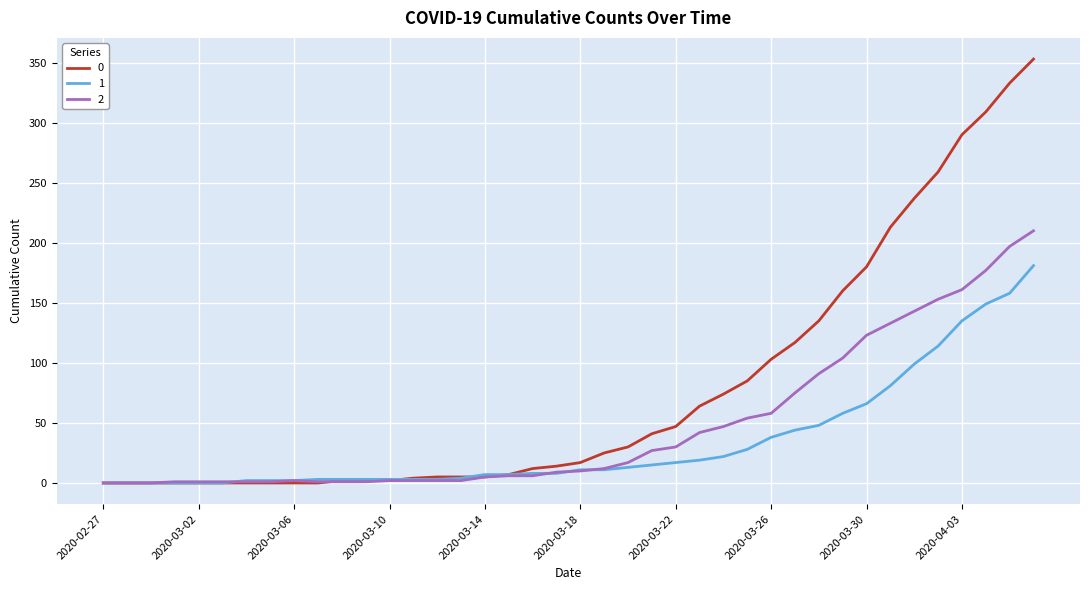

What is the maximum value shown in the chart?

353